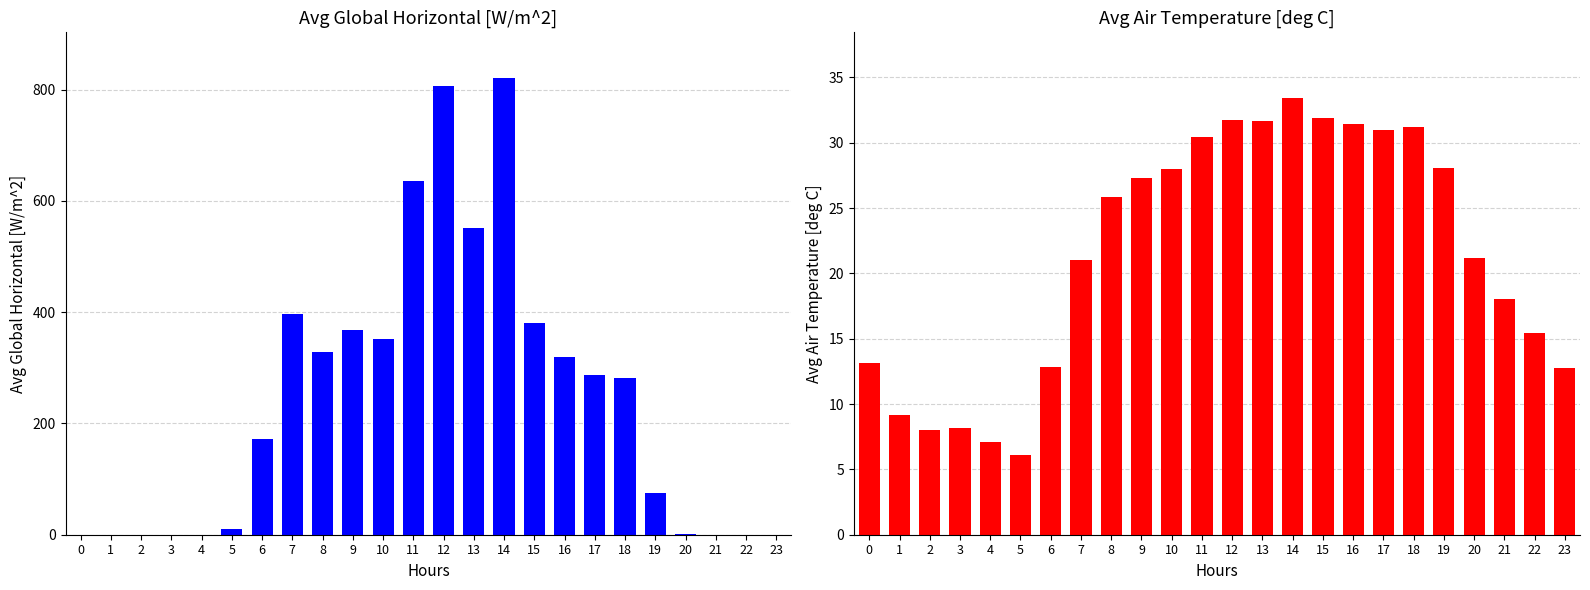

The value of Avg Air Temperature [deg C] at 21 is 18.0. True or false?

True